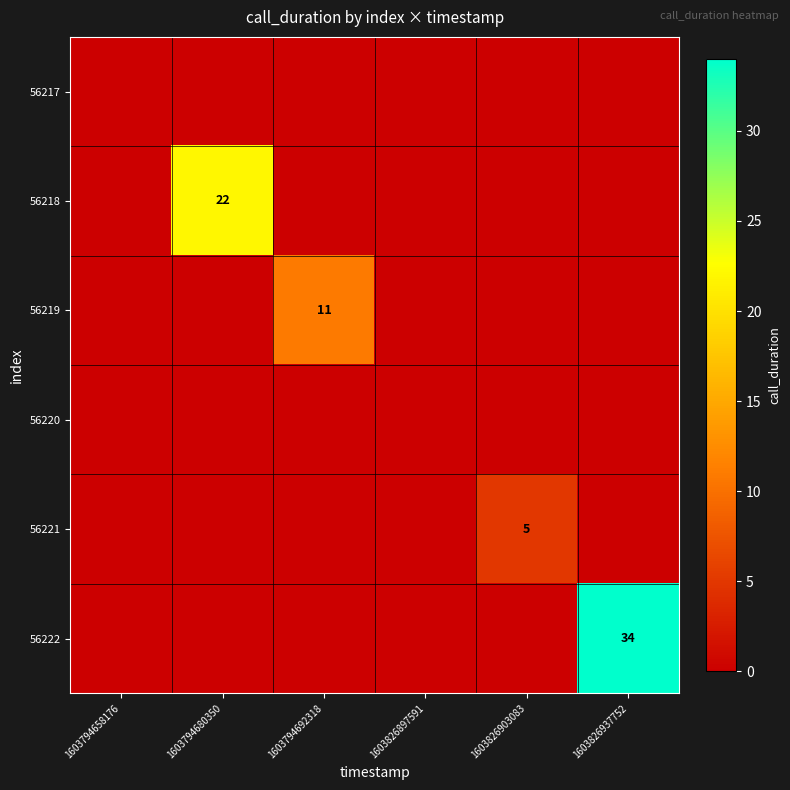

True or false: 56218 has a value of 39 at 1603794680350.

False